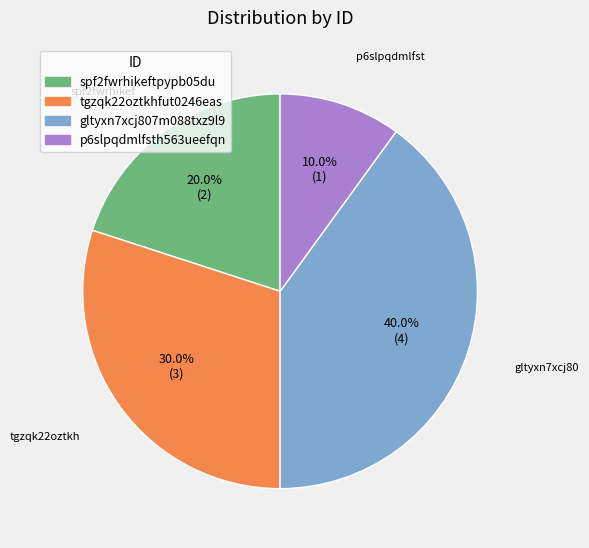

To the nearest percent, what portion does p6slpqdmlfsth563ueefqn represent?

10%